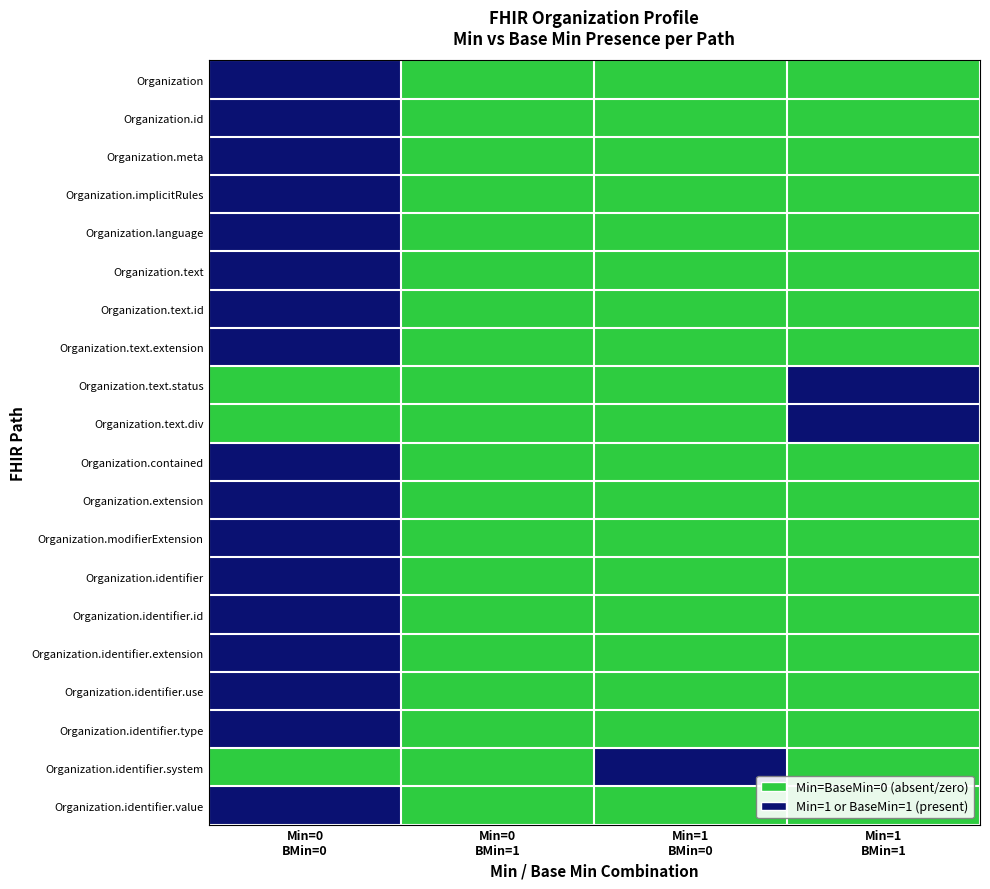

At how many categories does at least one series exceed 0?

3